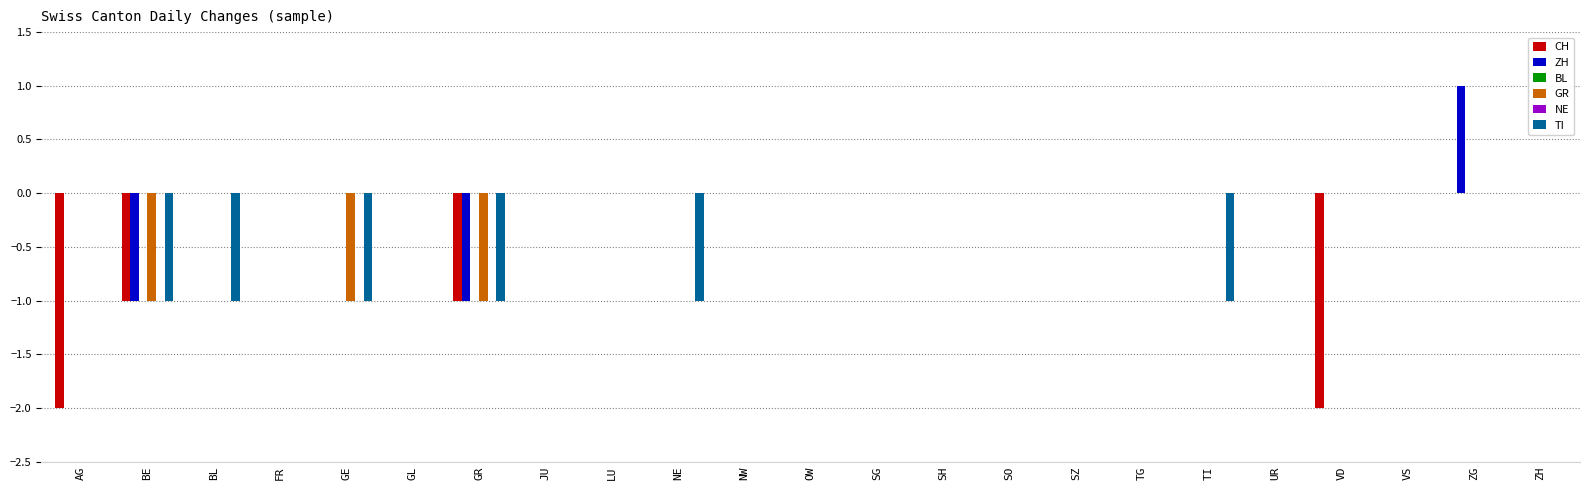

At how many categories does at least one series exceed 0?

1